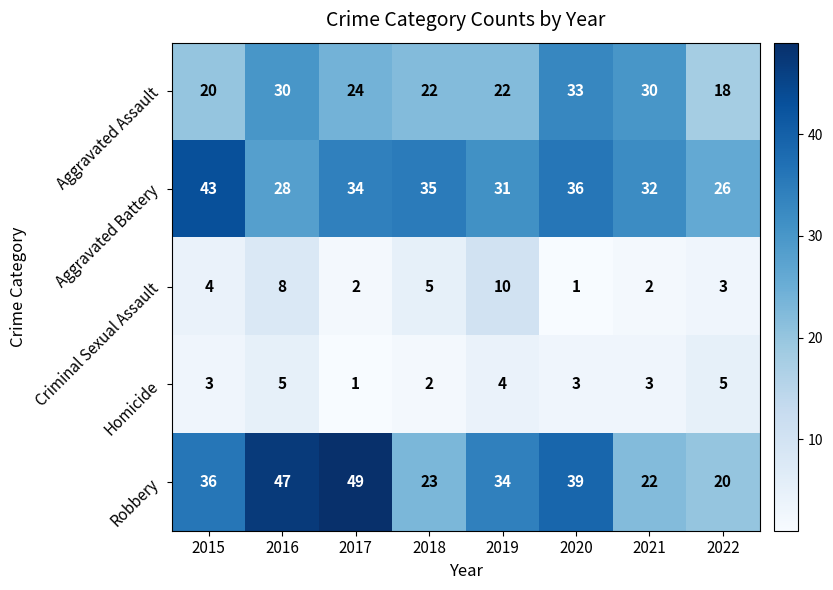

Rank the series at 2016 from highest to lowest value.

Robbery, Aggravated Assault, Aggravated Battery, Criminal Sexual Assault, Homicide